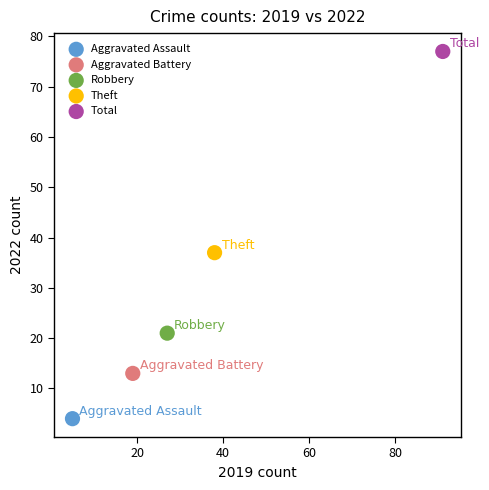

What are all the series names shown in the legend?

Aggravated Assault, Aggravated Battery, Robbery, Theft, Total